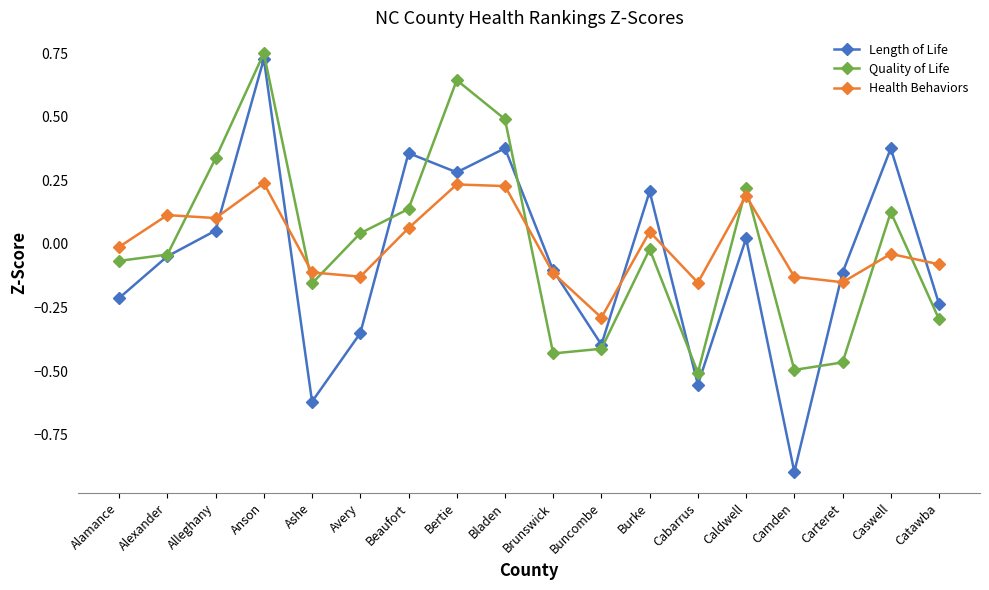

What is the label of the 18th point from the right?

Alamance